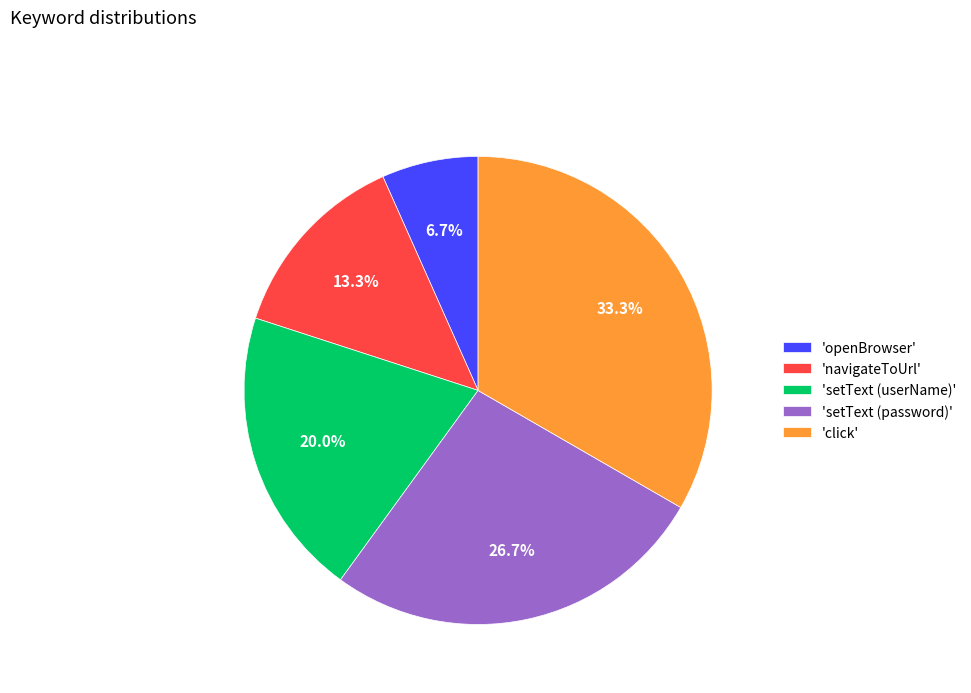

Which category has the biggest portion of the pie?

'click'